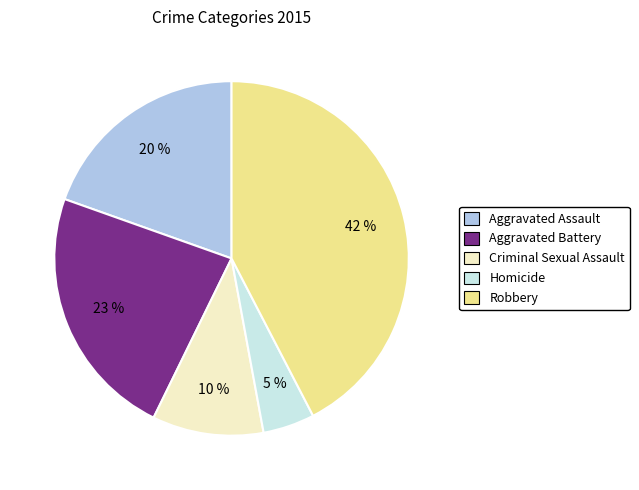

Is the sum of Robbery and Criminal Sexual Assault greater than half?

Yes